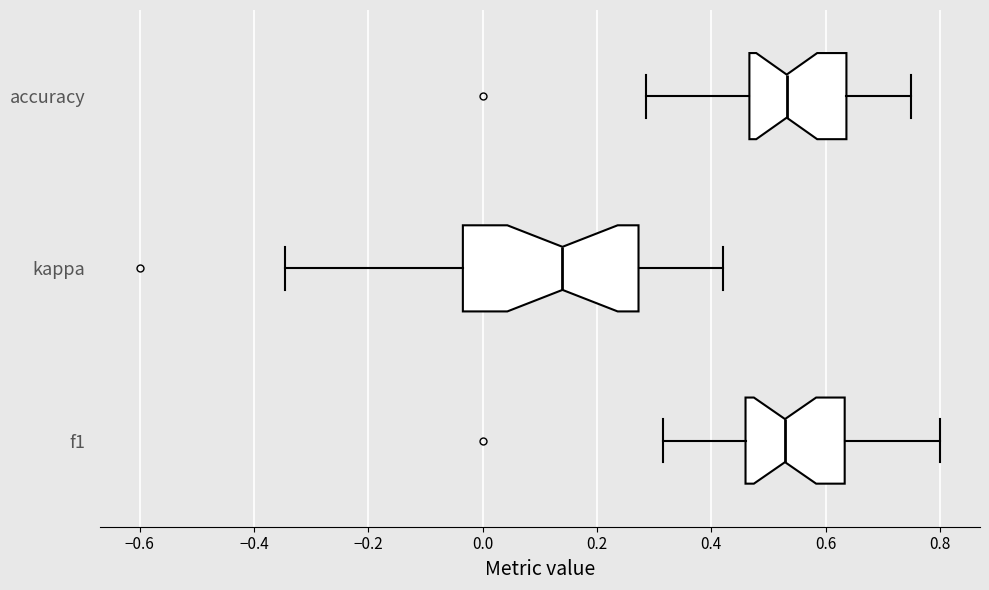

Reading bottom to top, transcribe this box plot: for each box, give where its median line is, the range the box spans, and where its two whiskers end, as read against the x-axis. The values are not printed on the chart, so give them approximately, as read against the axis.

f1: median 0.52, box 0.46 to 0.64, whiskers 0.32 to 0.80
kappa: median 0.14, box -0.04 to 0.28, whiskers -0.34 to 0.42
accuracy: median 0.54, box 0.46 to 0.64, whiskers 0.28 to 0.76